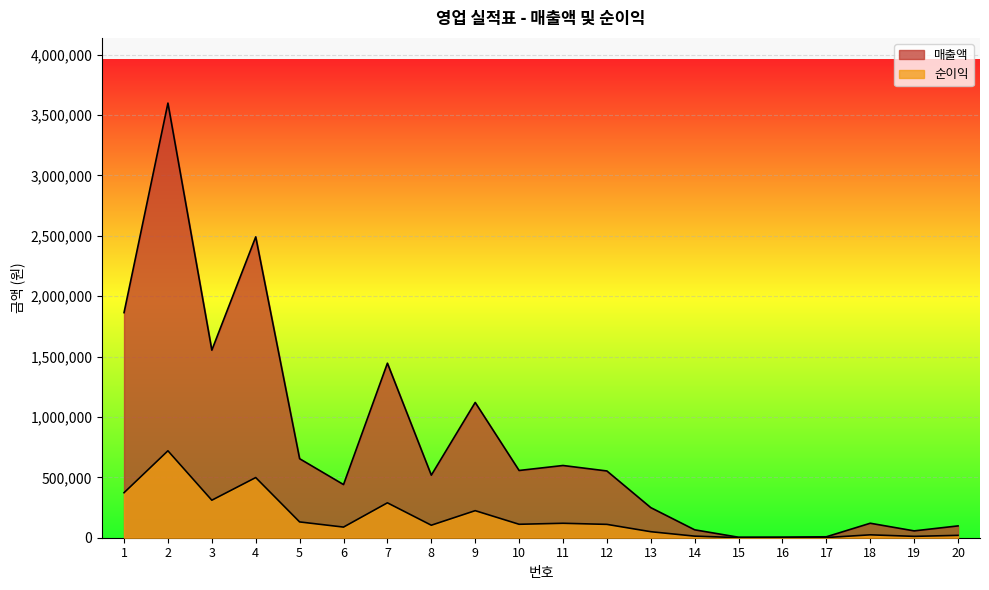

The 매출액 series shows 1525771 at 9. True or false?

False